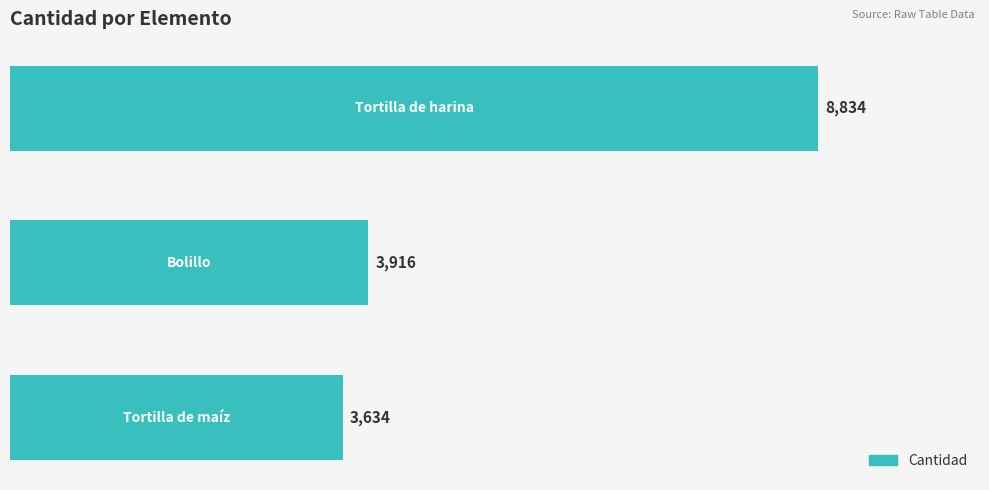

What is the greatest value displayed?

8834